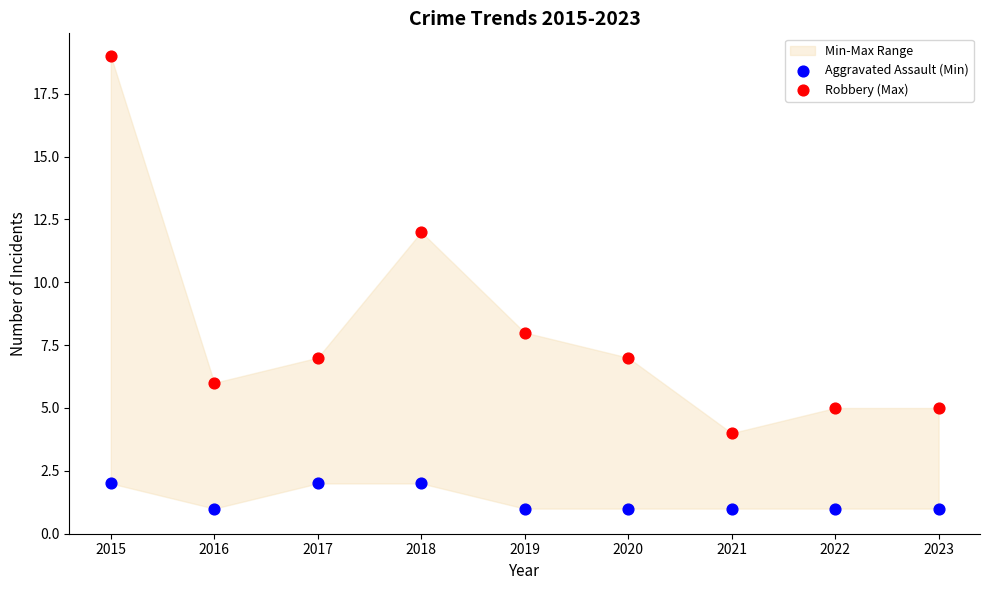

In the Robbery (Max) series, what Y value is closest to 11?

12